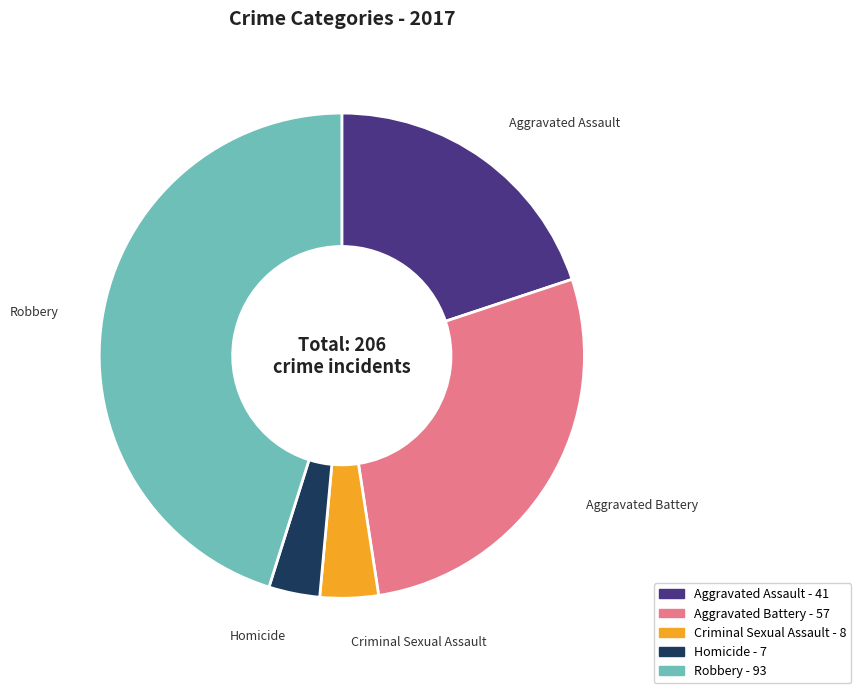

Which category has the biggest portion of the pie?

Robbery